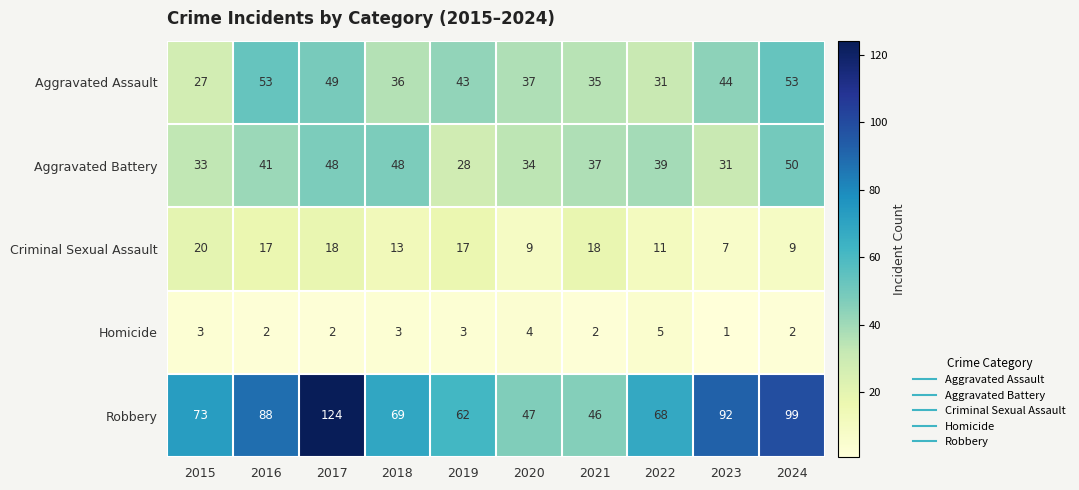

What is the difference between the second highest and minimum values in the Aggravated Battery series?

20